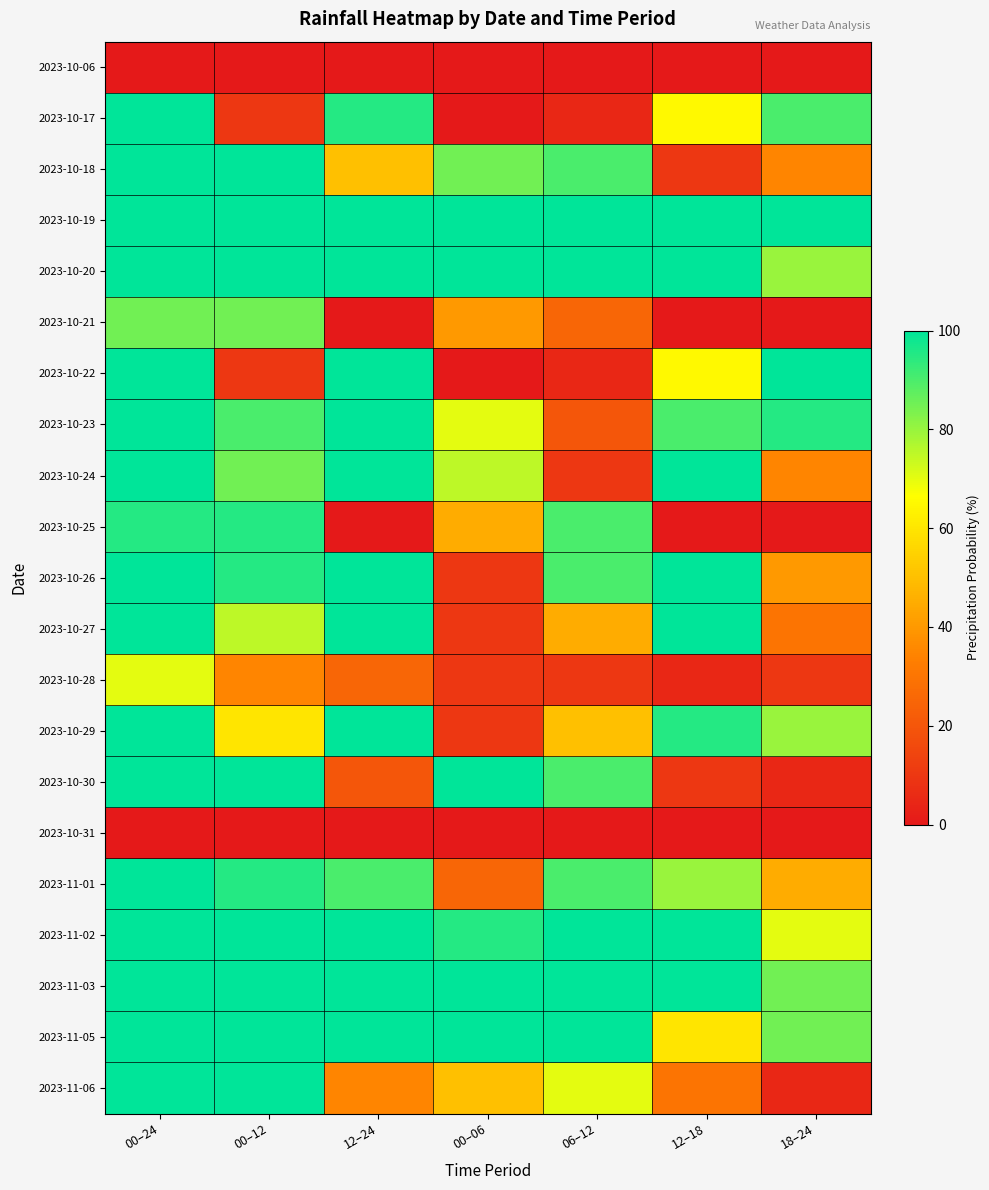

Reading left to right, list all the values displayed in this chart.

2023-10-06: 00–24=0	00–12=0	12–24=0	00–06=0	06–12=0	12–18=0	18–24=0
2023-10-17: 00–24=100	00–12=10	12–24=95	00–06=0	06–12=5	12–18=65	18–24=90
2023-10-18: 00–24=100	00–12=100	12–24=50	00–06=85	06–12=90	12–18=10	18–24=35
2023-10-19: 00–24=100	00–12=100	12–24=100	00–06=100	06–12=100	12–18=100	18–24=100
2023-10-20: 00–24=100	00–12=100	12–24=100	00–06=100	06–12=100	12–18=100	18–24=80
2023-10-21: 00–24=85	00–12=85	12–24=0	00–06=40	06–12=25	12–18=0	18–24=0
2023-10-22: 00–24=100	00–12=10	12–24=100	00–06=0	06–12=5	12–18=65	18–24=100
2023-10-23: 00–24=100	00–12=90	12–24=100	00–06=70	06–12=20	12–18=90	18–24=95
2023-10-24: 00–24=100	00–12=85	12–24=100	00–06=75	06–12=10	12–18=100	18–24=35
2023-10-25: 00–24=95	00–12=95	12–24=0	00–06=45	06–12=90	12–18=0	18–24=0
2023-10-26: 00–24=100	00–12=95	12–24=100	00–06=10	06–12=90	12–18=100	18–24=40
2023-10-27: 00–24=100	00–12=75	12–24=100	00–06=10	06–12=45	12–18=100	18–24=30
2023-10-28: 00–24=70	00–12=35	12–24=25	00–06=10	06–12=10	12–18=5	18–24=10
2023-10-29: 00–24=100	00–12=60	12–24=100	00–06=10	06–12=50	12–18=95	18–24=80
2023-10-30: 00–24=100	00–12=100	12–24=20	00–06=100	06–12=90	12–18=10	18–24=5
2023-10-31: 00–24=0	00–12=0	12–24=0	00–06=0	06–12=0	12–18=0	18–24=0
2023-11-01: 00–24=100	00–12=95	12–24=90	00–06=25	06–12=90	12–18=80	18–24=45
2023-11-02: 00–24=100	00–12=100	12–24=100	00–06=95	06–12=100	12–18=100	18–24=70
2023-11-03: 00–24=100	00–12=100	12–24=100	00–06=100	06–12=100	12–18=100	18–24=85
2023-11-05: 00–24=100	00–12=100	12–24=100	00–06=100	06–12=100	12–18=60	18–24=85
2023-11-06: 00–24=100	00–12=100	12–24=35	00–06=50	06–12=70	12–18=30	18–24=5